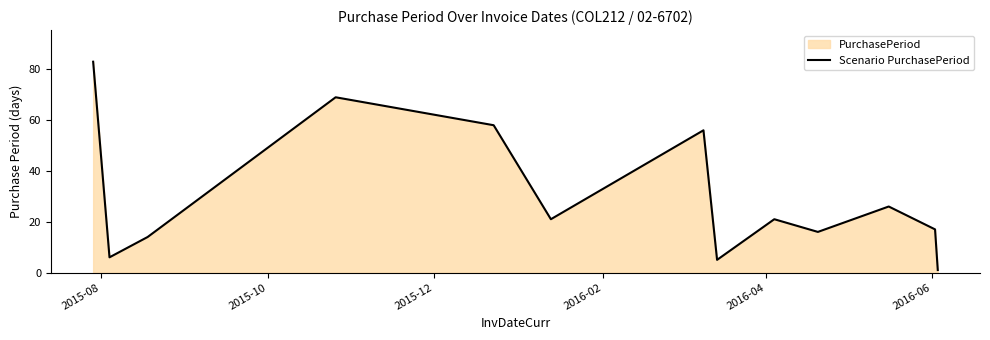

What is the greatest value displayed?

83